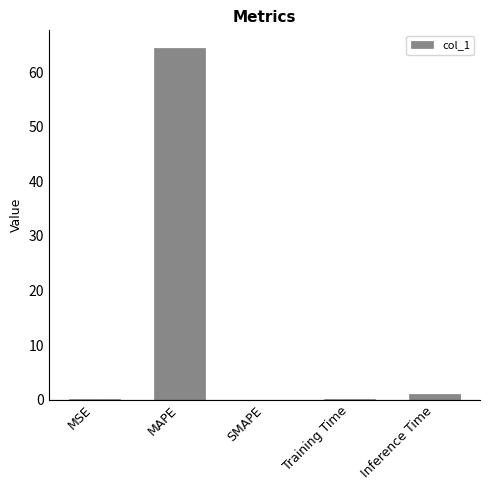

What is the approximate value at MAPE?

64.5